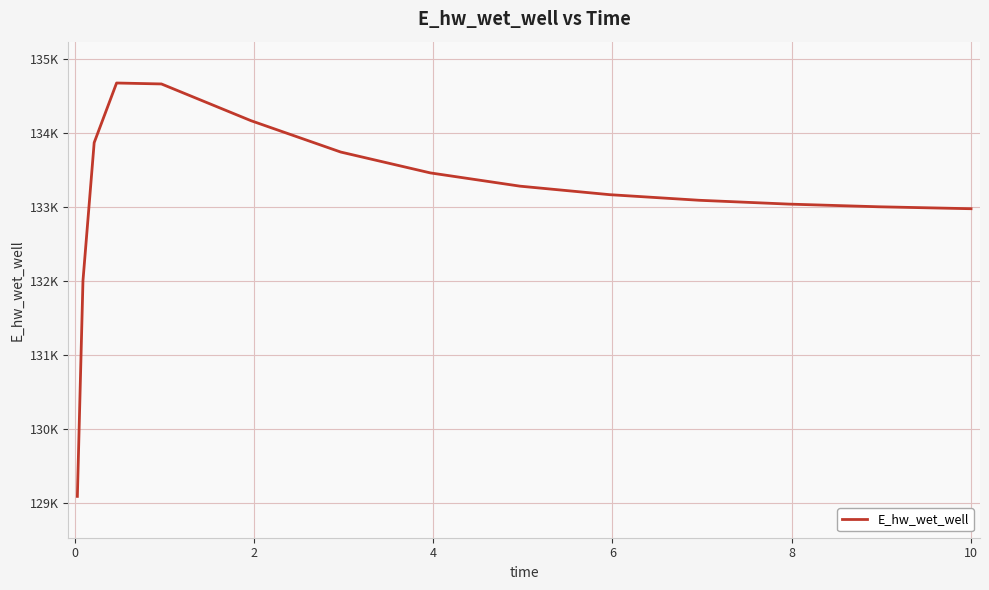

Is this an area chart (filled region under the line)?

No